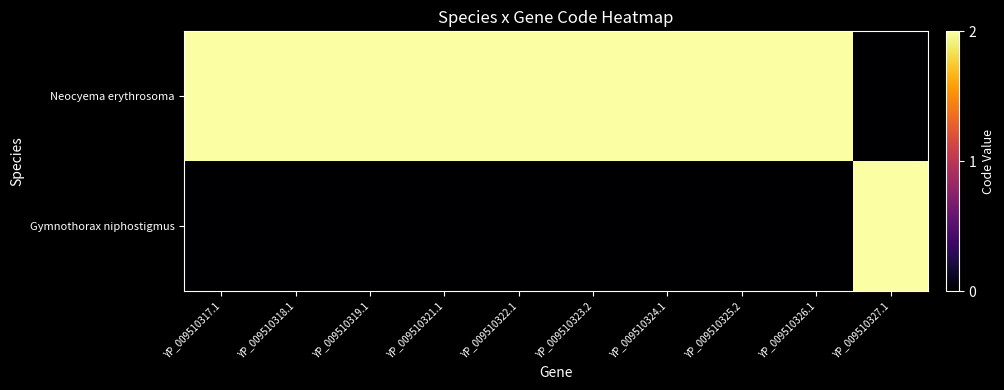

Which series has the largest total across all categories?

Neocyema erythrosoma